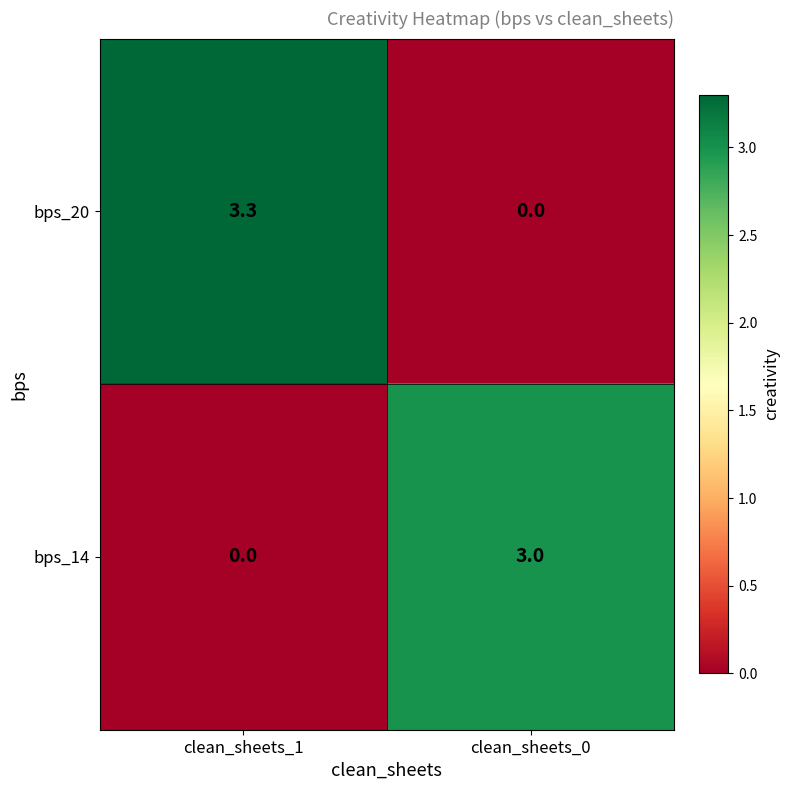

What is the average value of the bps_14 series?

1.5